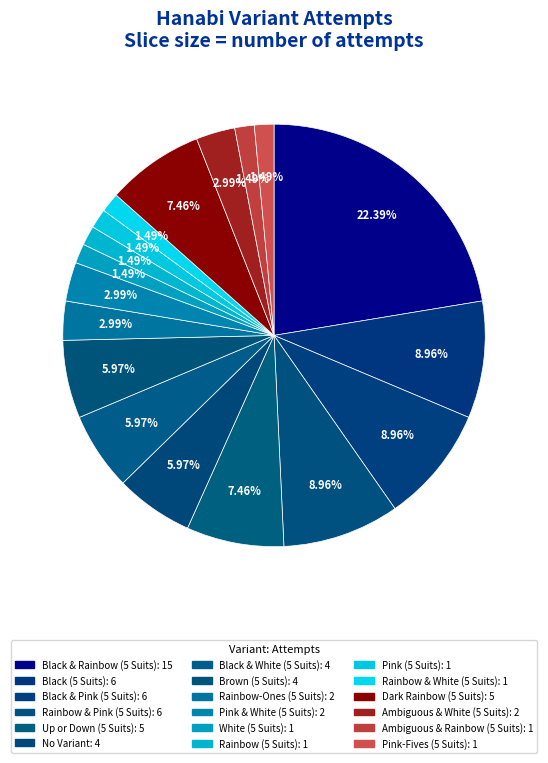

Is it true that Ambiguous & White (5 Suits) is 3% of the pie?

True